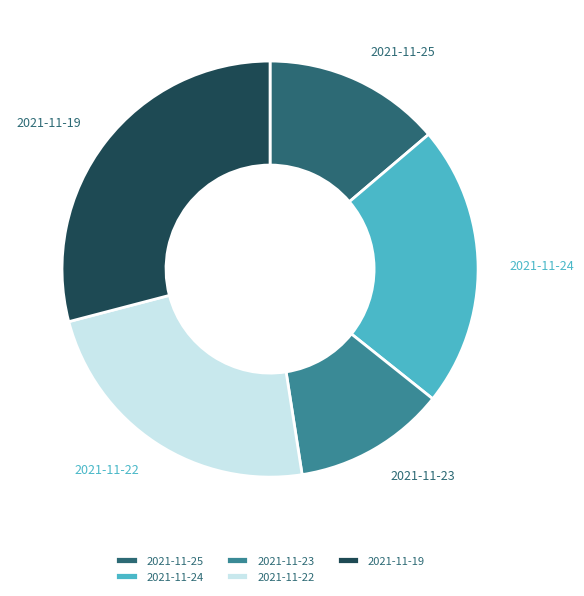

Which has a higher value, 2021-11-19 or 2021-11-23?

2021-11-19